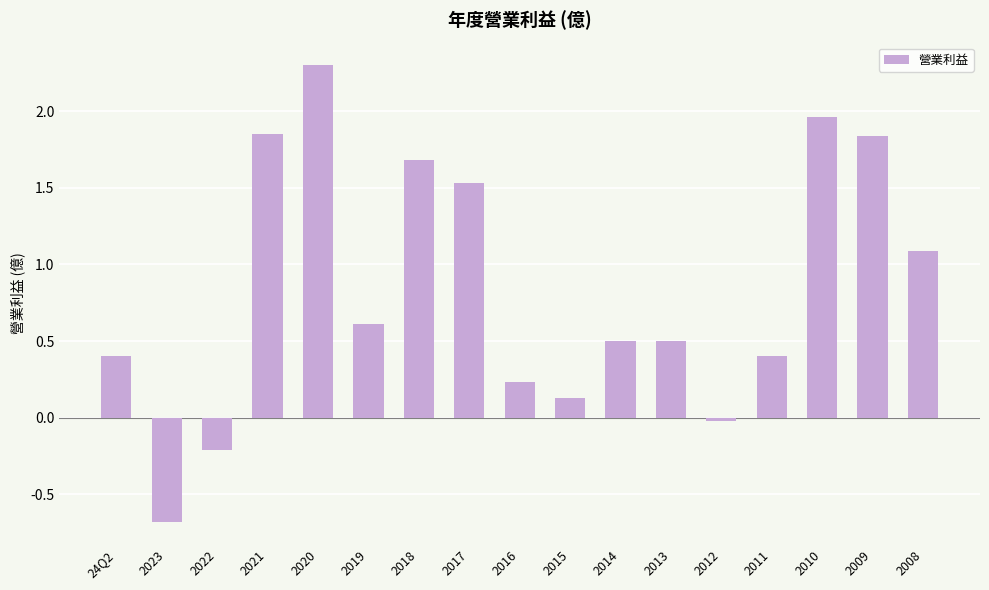

The chart shows a value of 0.6 at 2010. True or false?

False